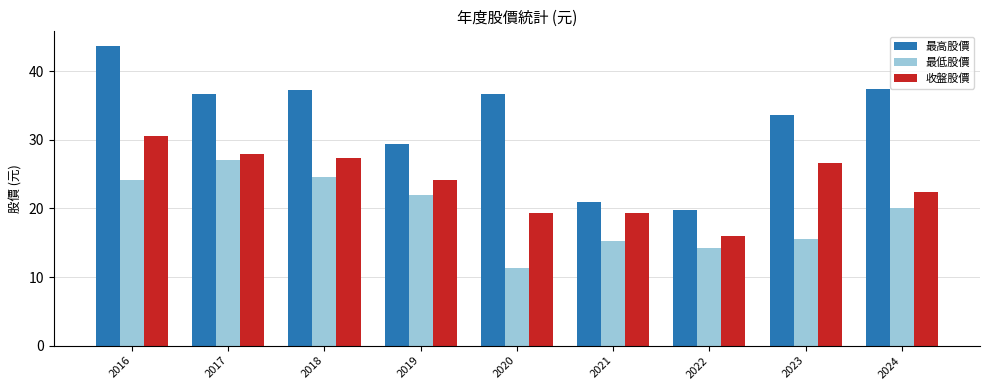

Count the number of categories in the chart.

9